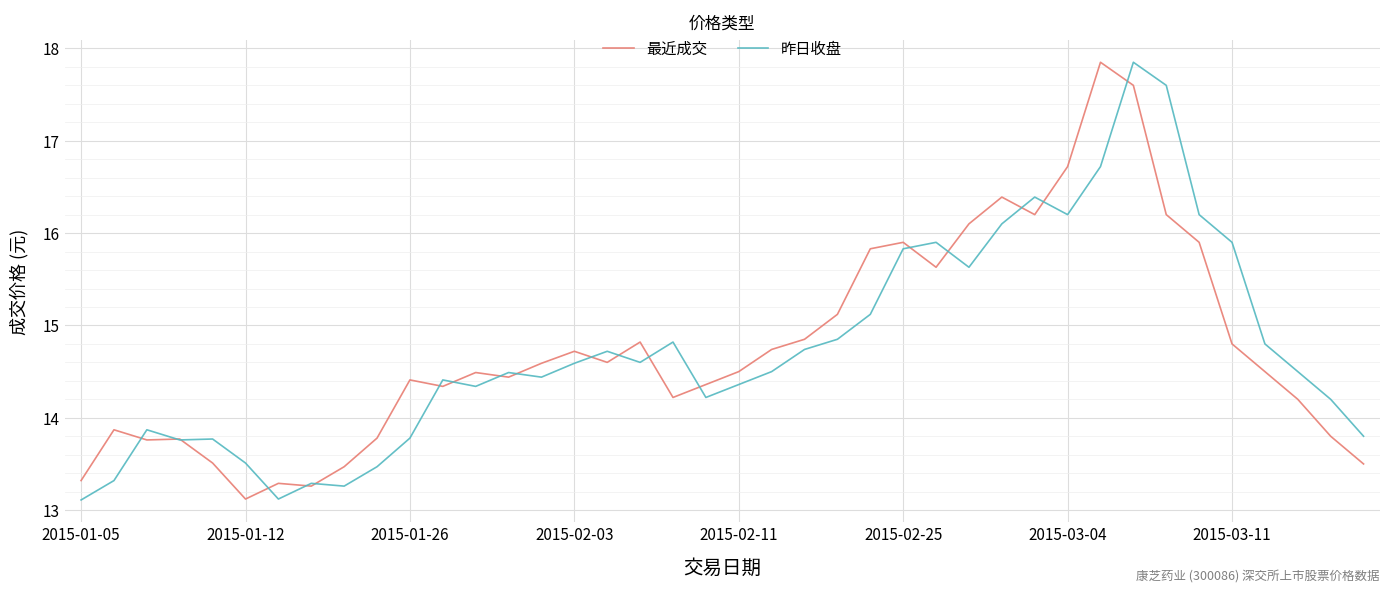

What is the greatest value displayed?

17.9